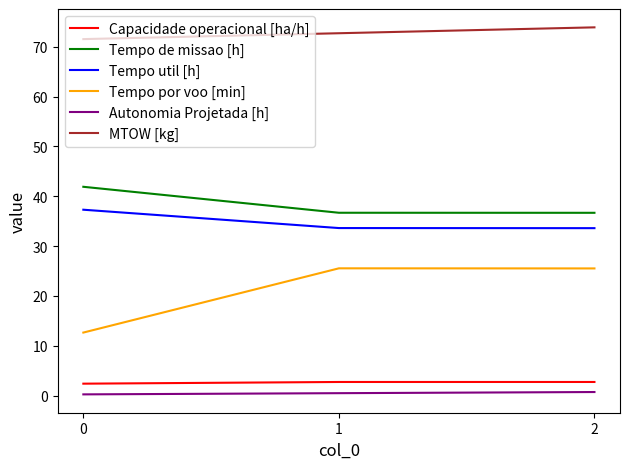

What is the maximum value for Capacidade operacional [ha/h]?

2.7